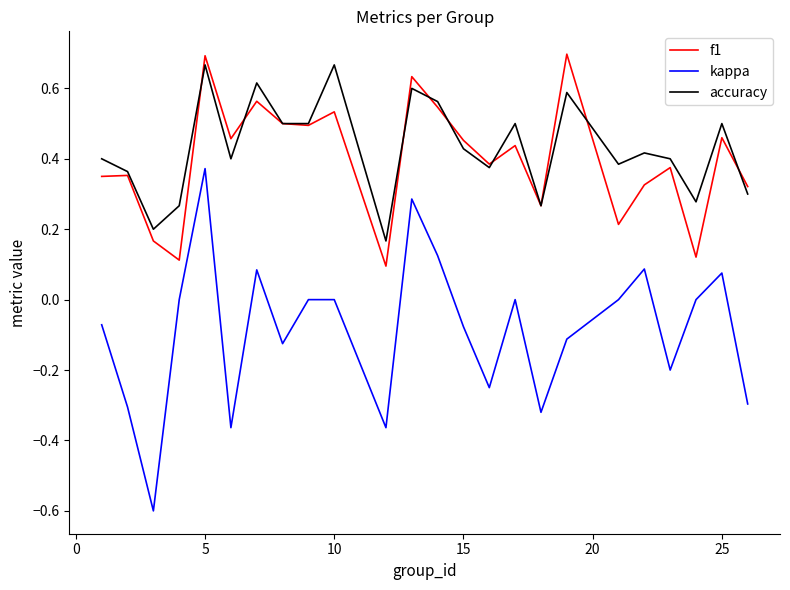

True or false: f1 and kappa intersect in this chart.

False